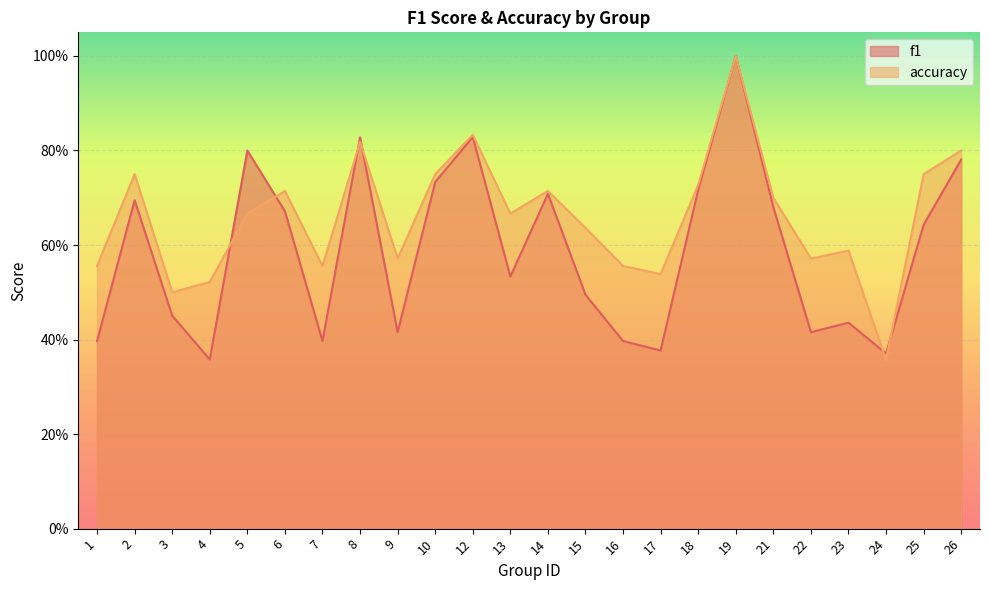

At how many categories does at least one series exceed 0?

24